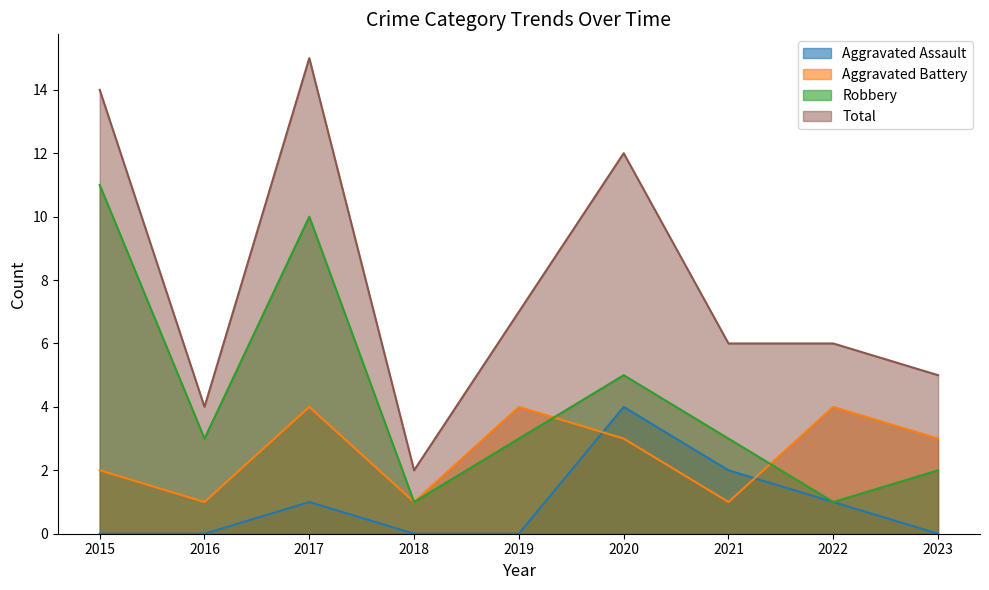

At which category is the sum across all series the highest?

2017